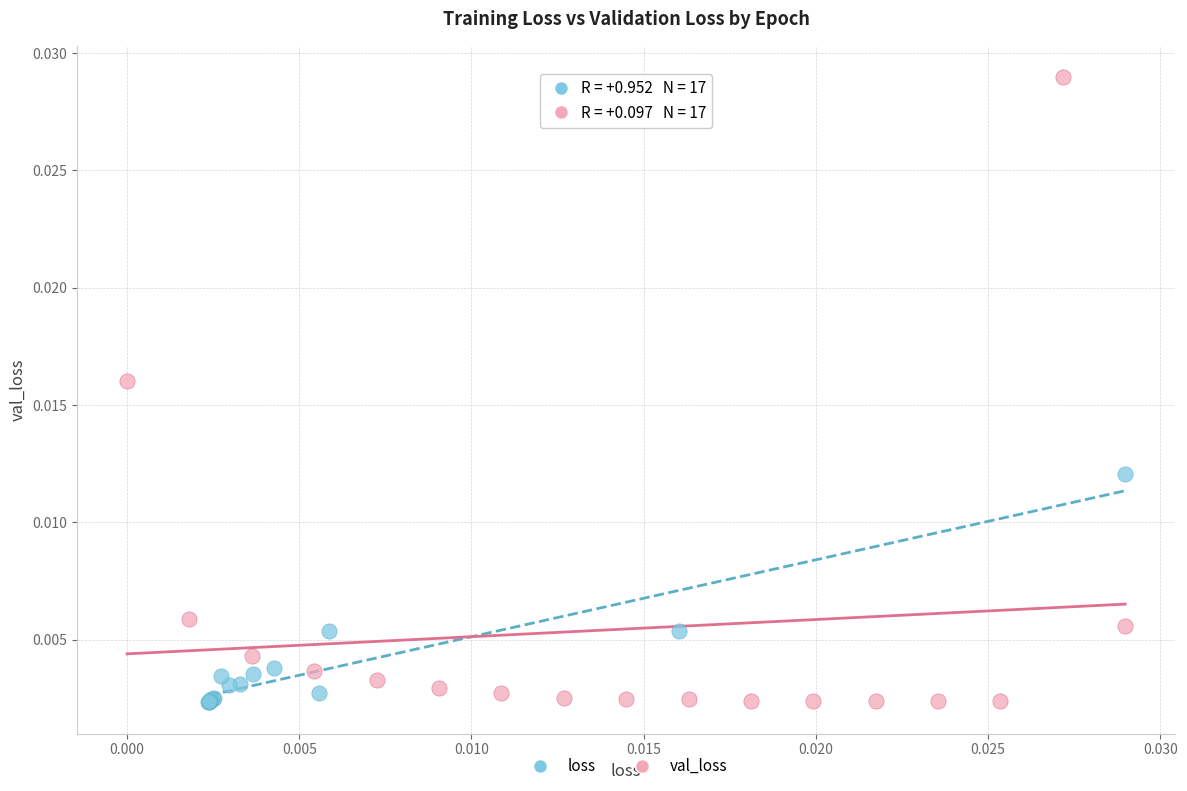

Which series contains the highest Y value?

val_loss